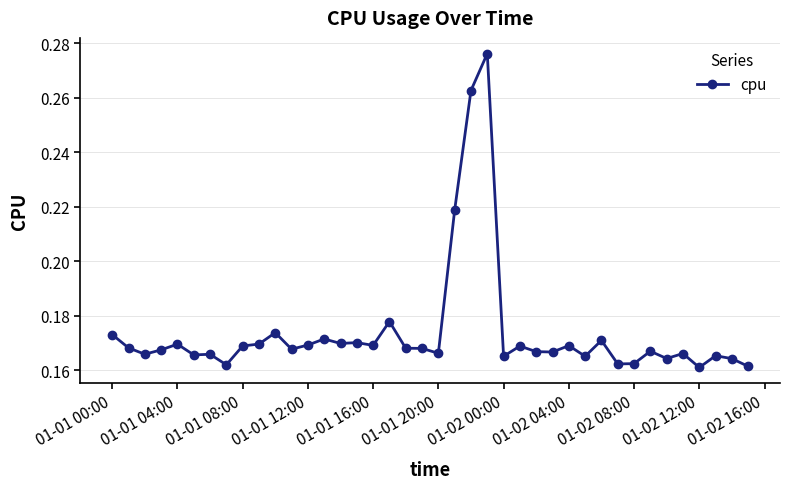

What is the sum of all values?

7.0